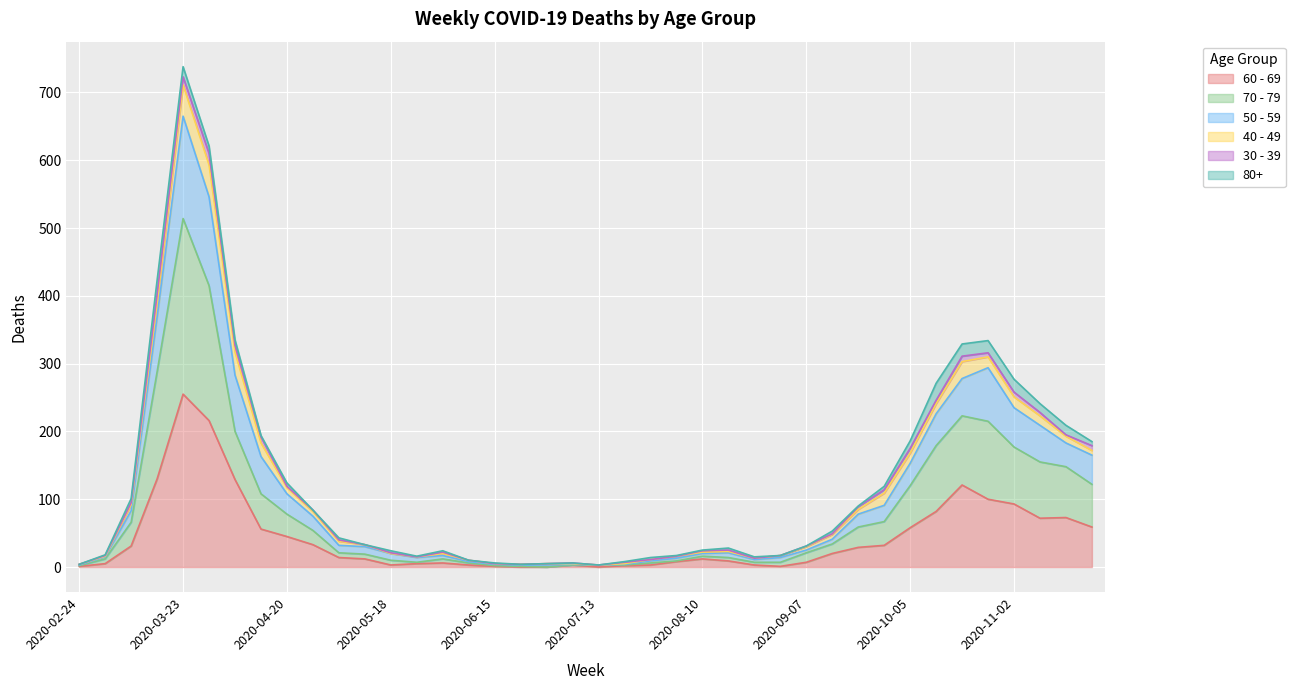

At which category is the sum across all series the highest?

2020-03-23